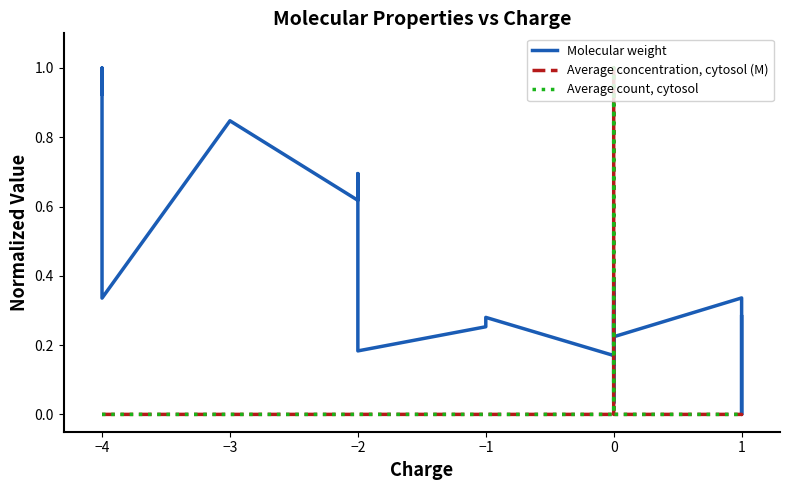

How many positive values does the Average count, cytosol series have?

32